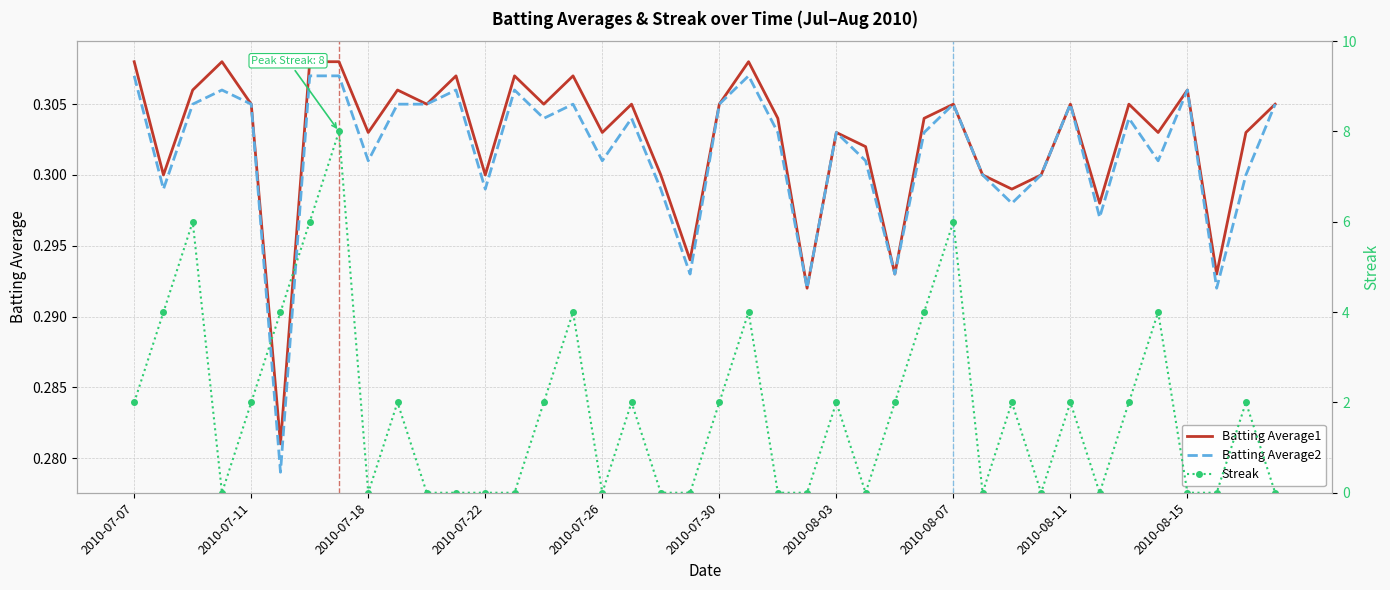

The Batting Average2 series shows 0.3 at 14. True or false?

True